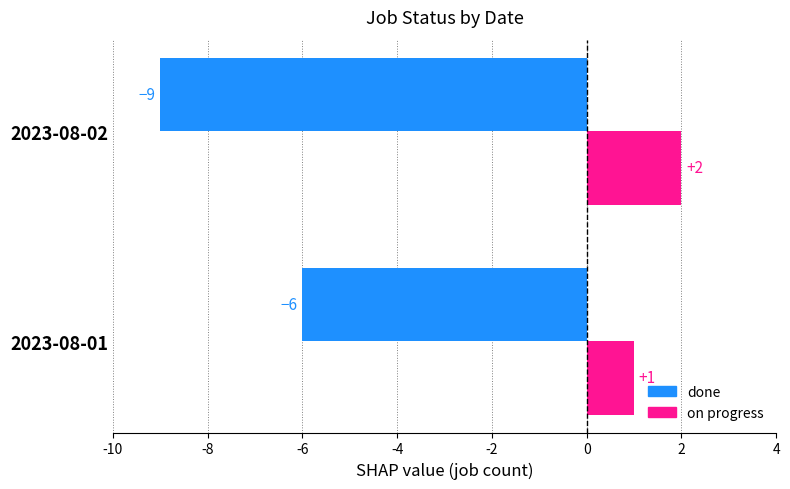

What is the difference between the maximum and minimum values in the done series?

3